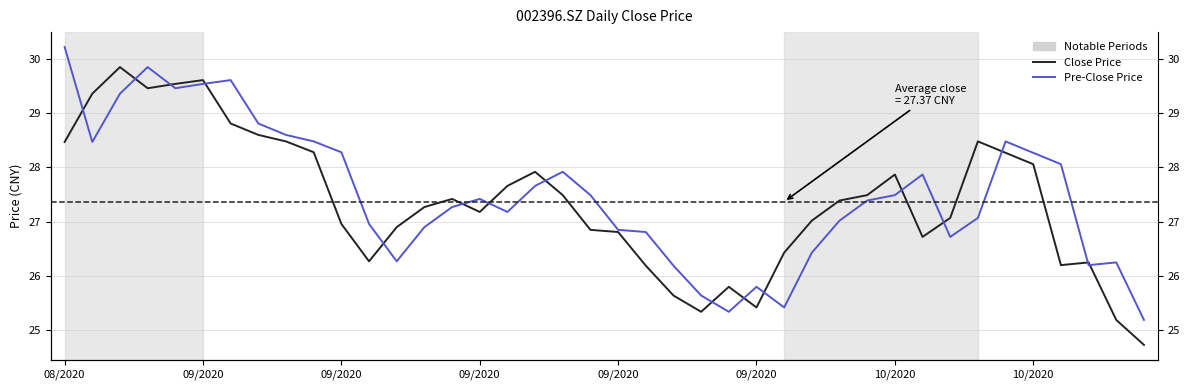

At which category does Close Price reach its first local peak?

09/2020